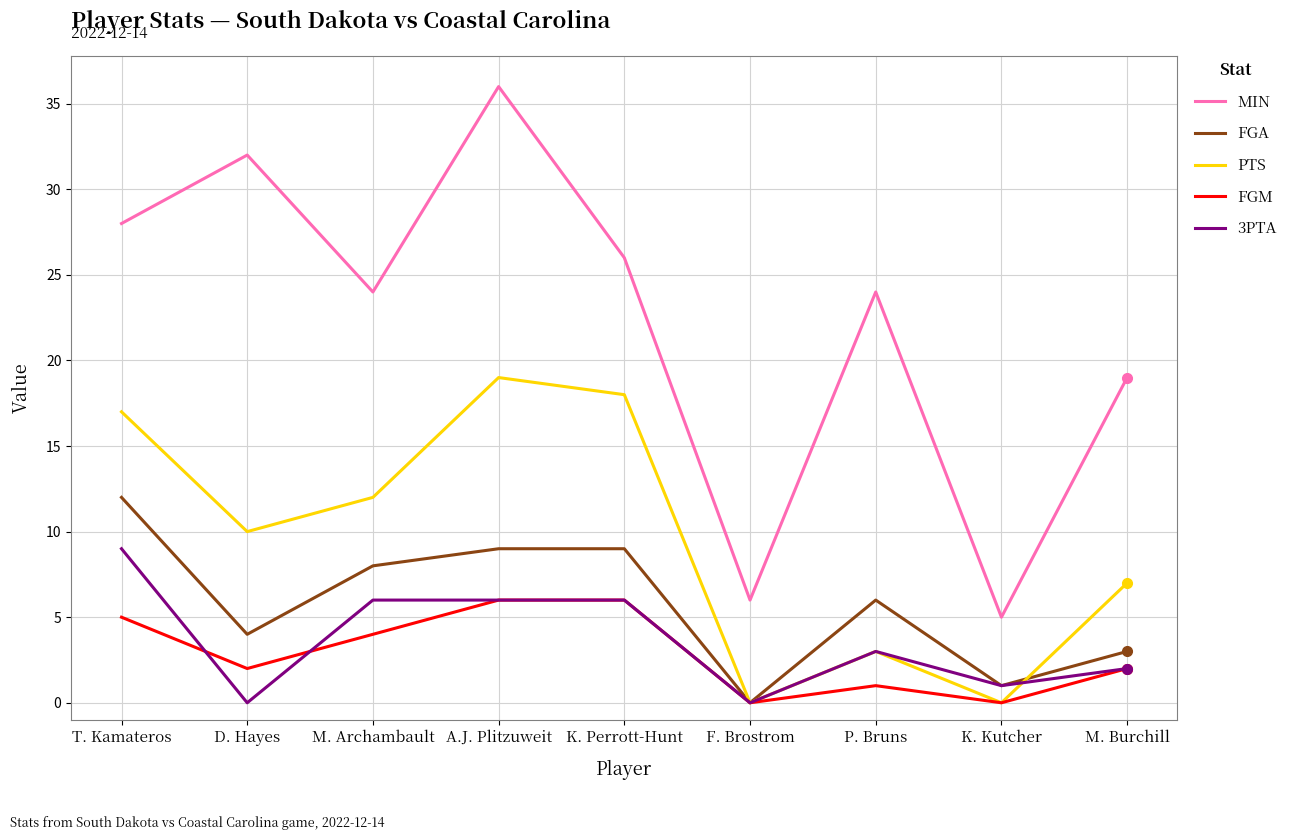

Where is the first local maximum for MIN?

D. Hayes